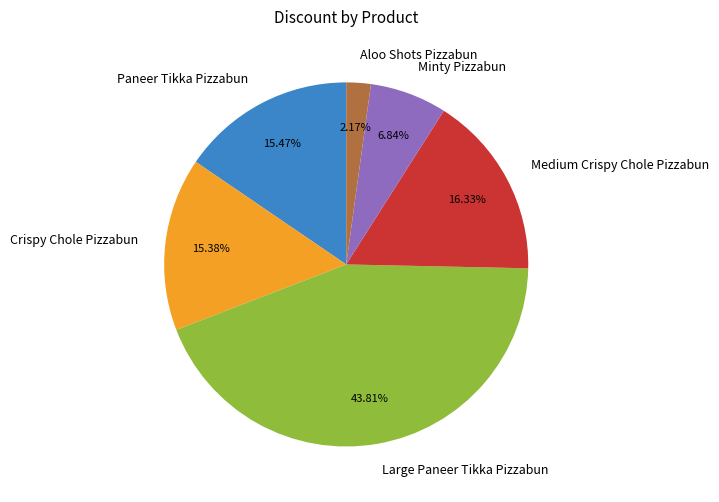

Combined, do Large Paneer Tikka Pizzabun and Aloo Shots Pizzabun account for over 50%?

No